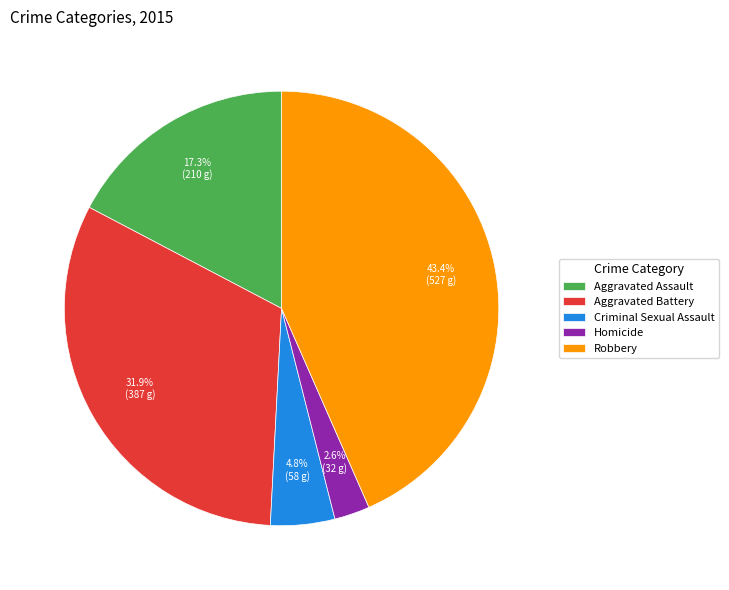

Between Aggravated Battery and Homicide, which is larger?

Aggravated Battery